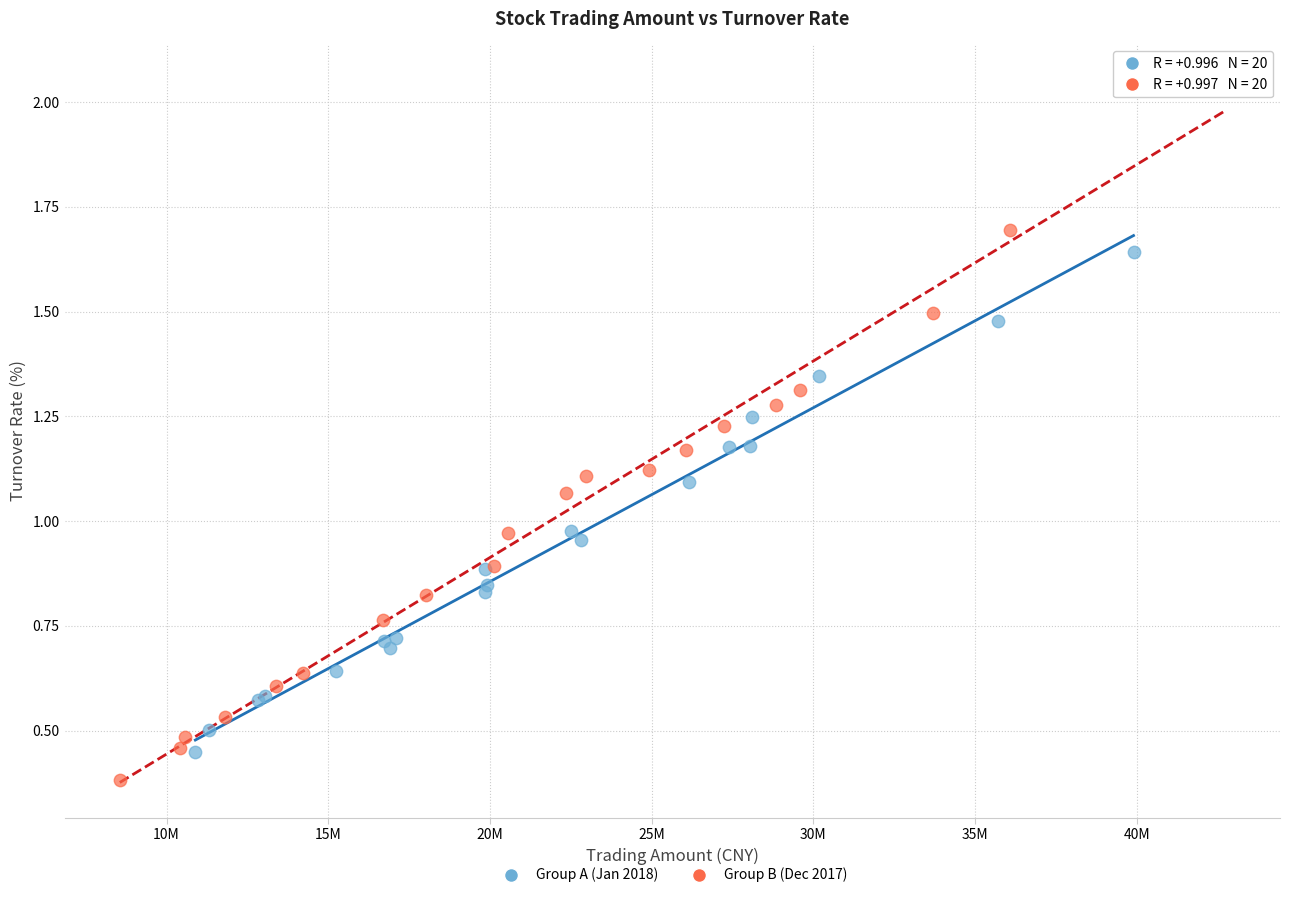

What are all the series names shown in the legend?

Group A (Jan 2018), Group B (Dec 2017)